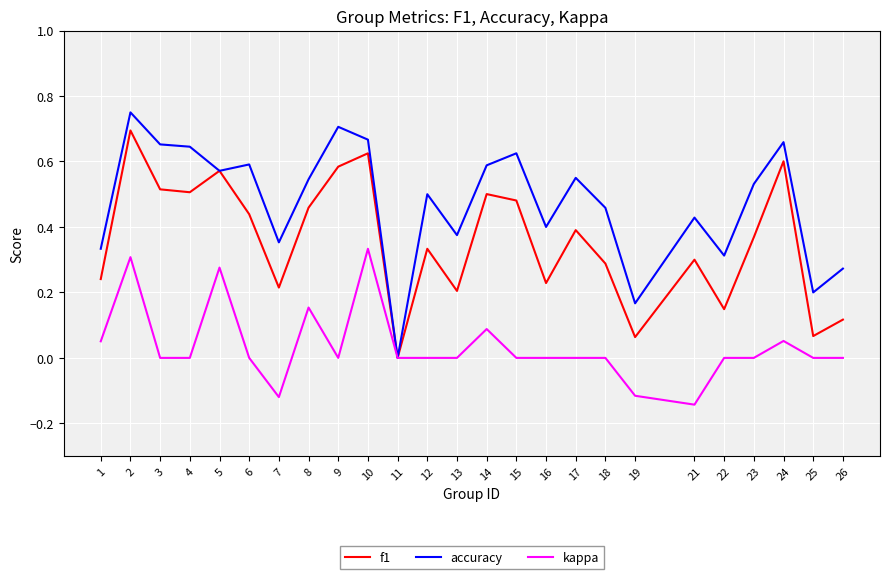

Is it true that f1 equals 0.1 at 21?

False